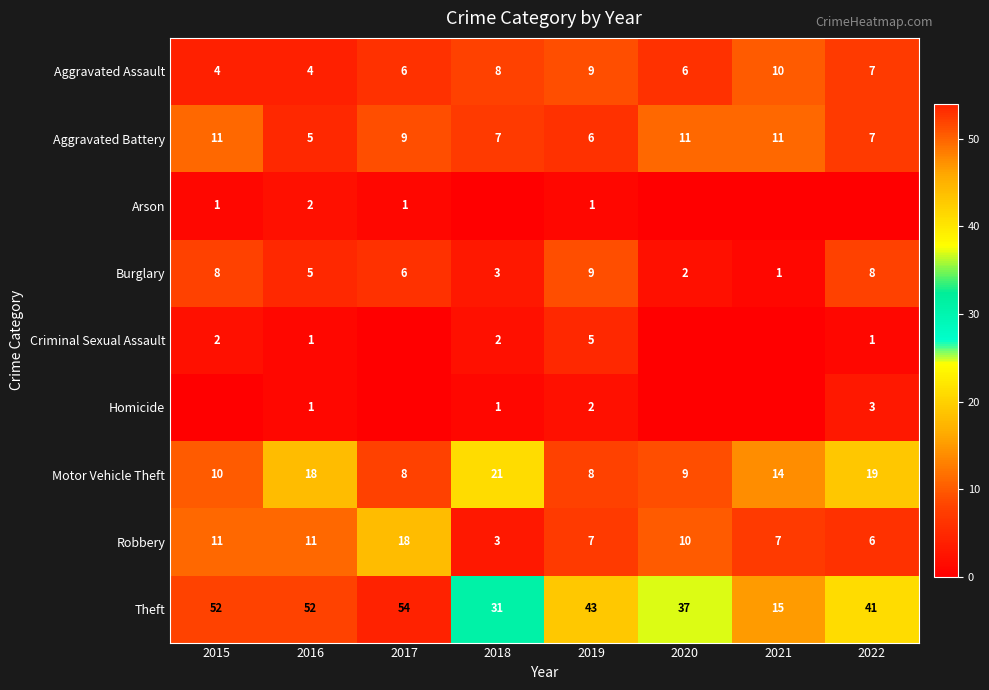

What is the spread (max minus min) of values at 2019?

42